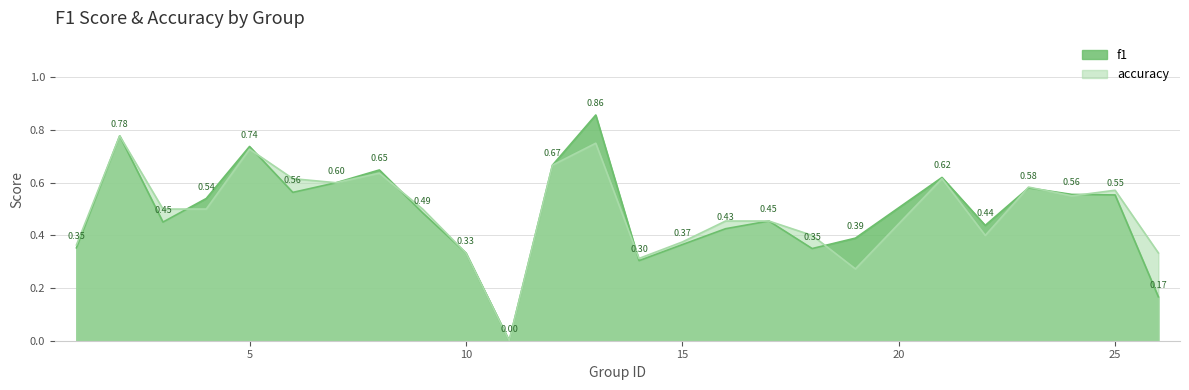

Between which two adjacent categories do f1 and accuracy first intersect?

3 and 4